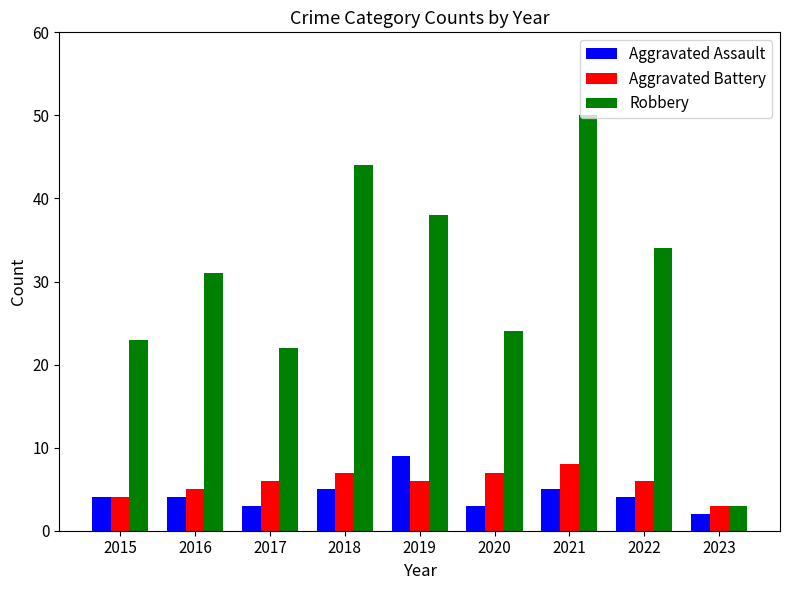

What is the spread (max minus min) of values at 2020?

21